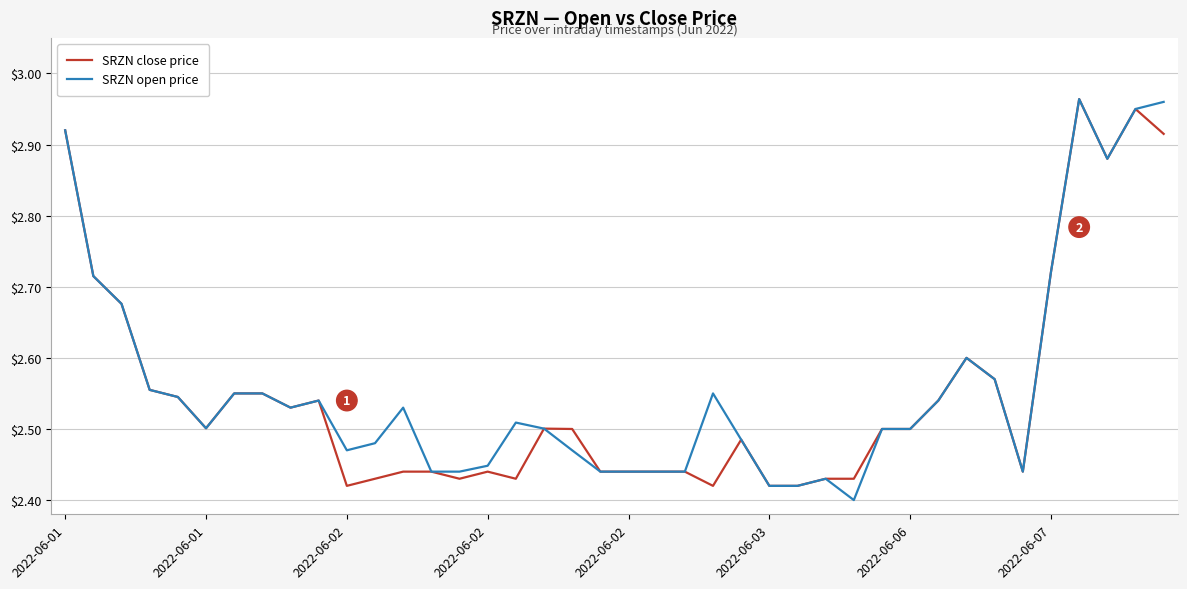

True or false: SRZN close price and SRZN open price intersect in this chart.

False